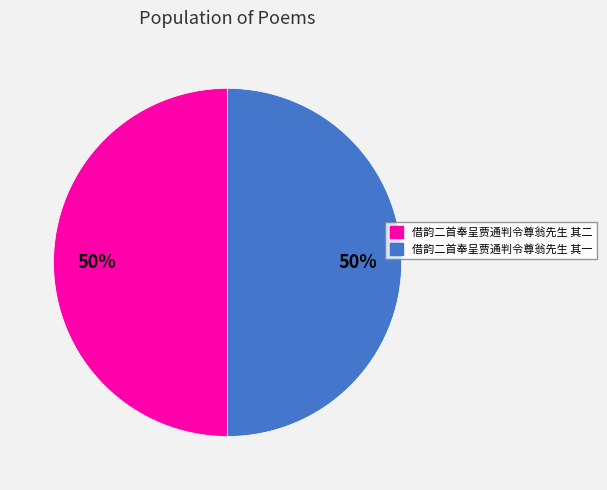

Approximately how many times larger is the value at 借韵二首奉呈贾通判令尊翁先生 其二 compared to 借韵二首奉呈贾通判令尊翁先生 其一?

1.0